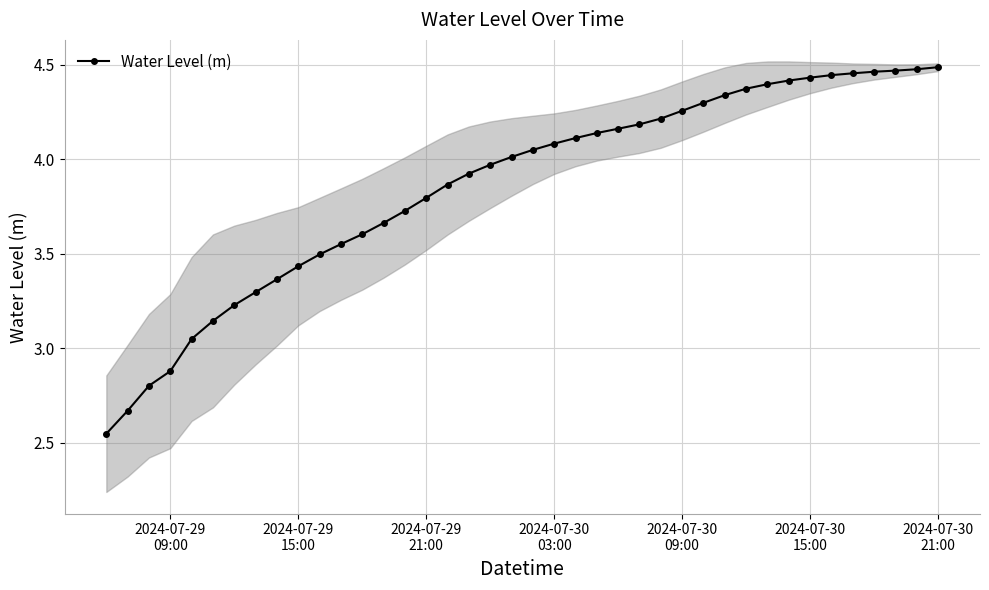

Count the number of categories in the chart.

40